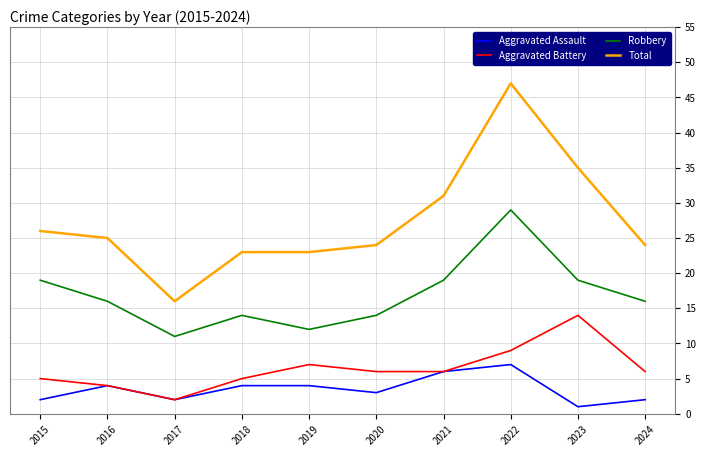

What is the greatest value displayed?

47